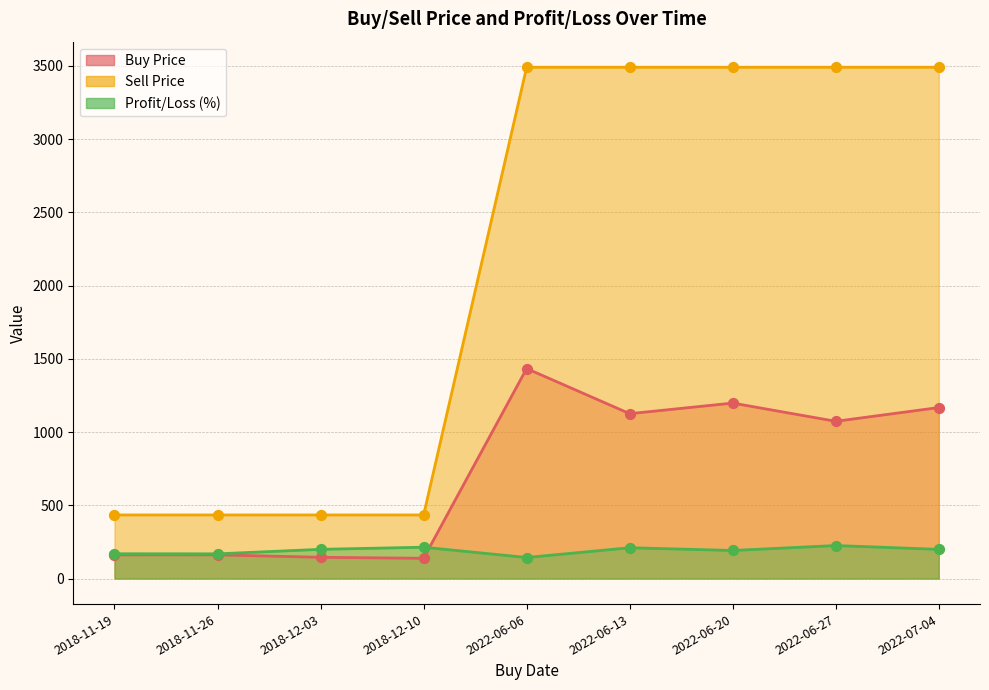

What are all the series names shown in the legend?

Buy Price, Sell Price, Profit/Loss (%)